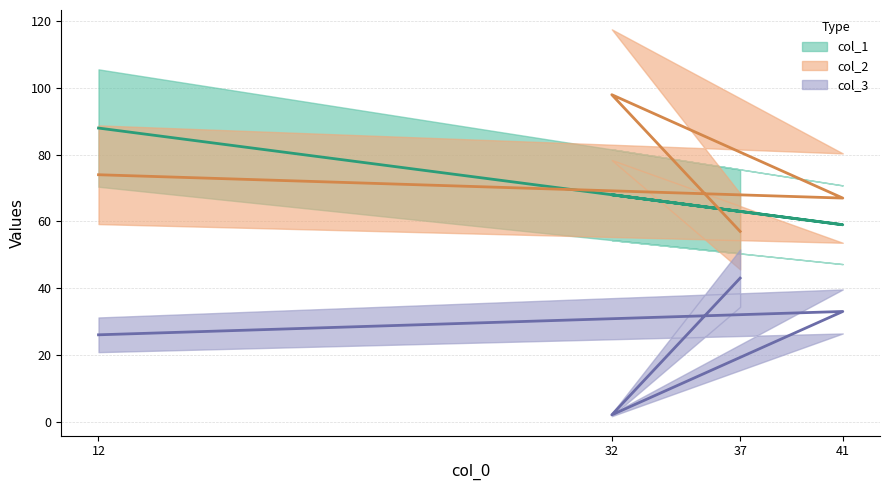

Which category has the lowest value in the col_3 series?

32